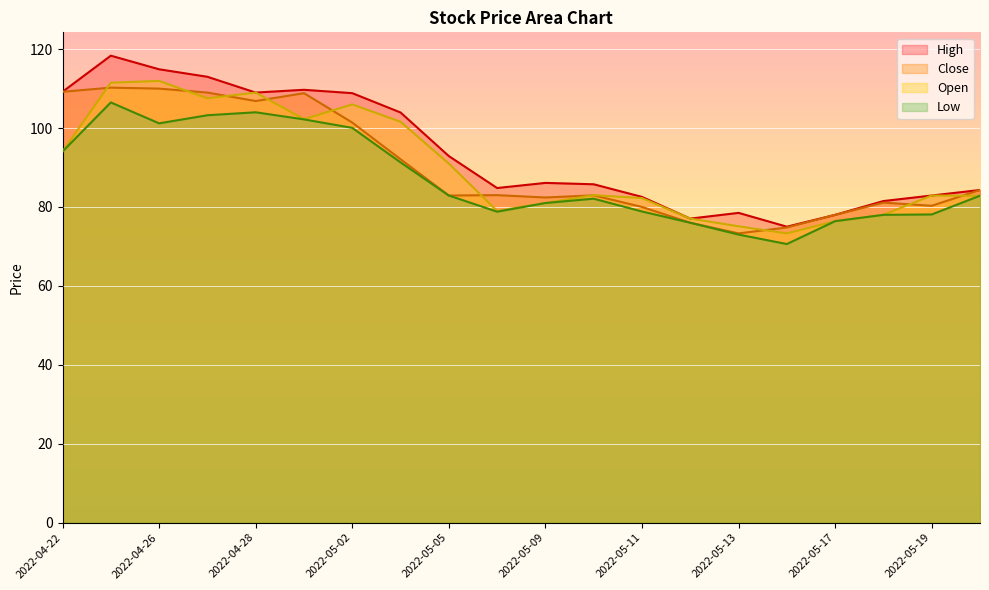

What is the average value of the Low series?

87.1